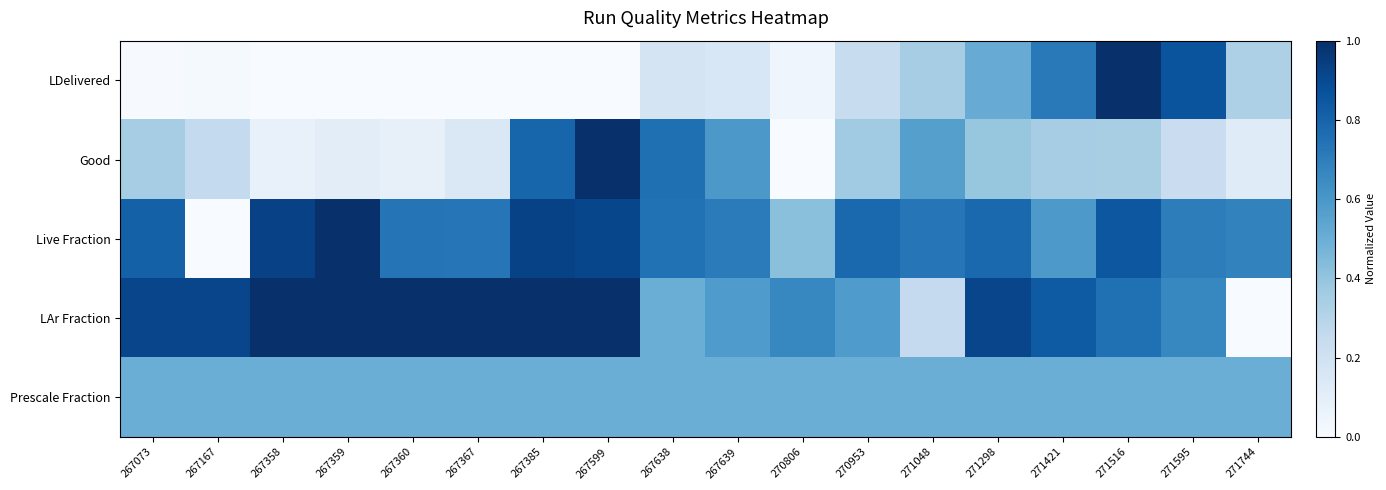

Reading left to right, extract all data points from this chart.

LDelivered: 267073=0.0	267167=0.0	267358=0.0	267359=0.0	267360=0.0	267367=0.0	267385=0.0	267599=0.0	267638=0.2	267639=0.2	270806=0.0	270953=0.2	271048=0.3	271298=0.5	271421=0.7	271516=1.0	271595=0.9	271744=0.3
Good: 267073=0.3	267167=0.3	267358=0.1	267359=0.1	267360=0.1	267367=0.1	267385=0.8	267599=1.0	267638=0.8	267639=0.6	270806=0.0	270953=0.4	271048=0.6	271298=0.4	271421=0.4	271516=0.3	271595=0.2	271744=0.1
Live Fraction: 267073=0.8	267167=0.0	267358=0.9	267359=1.0	267360=0.7	267367=0.7	267385=0.9	267599=0.9	267638=0.7	267639=0.7	270806=0.4	270953=0.8	271048=0.7	271298=0.8	271421=0.6	271516=0.9	271595=0.7	271744=0.7
LAr Fraction: 267073=0.9	267167=0.9	267358=1.0	267359=1.0	267360=1.0	267367=1.0	267385=1.0	267599=1.0	267638=0.5	267639=0.6	270806=0.7	270953=0.6	271048=0.2	271298=0.9	271421=0.8	271516=0.8	271595=0.7	271744=0.0
Prescale Fraction: 267073=0.5	267167=0.5	267358=0.5	267359=0.5	267360=0.5	267367=0.5	267385=0.5	267599=0.5	267638=0.5	267639=0.5	270806=0.5	270953=0.5	271048=0.5	271298=0.5	271421=0.5	271516=0.5	271595=0.5	271744=0.5